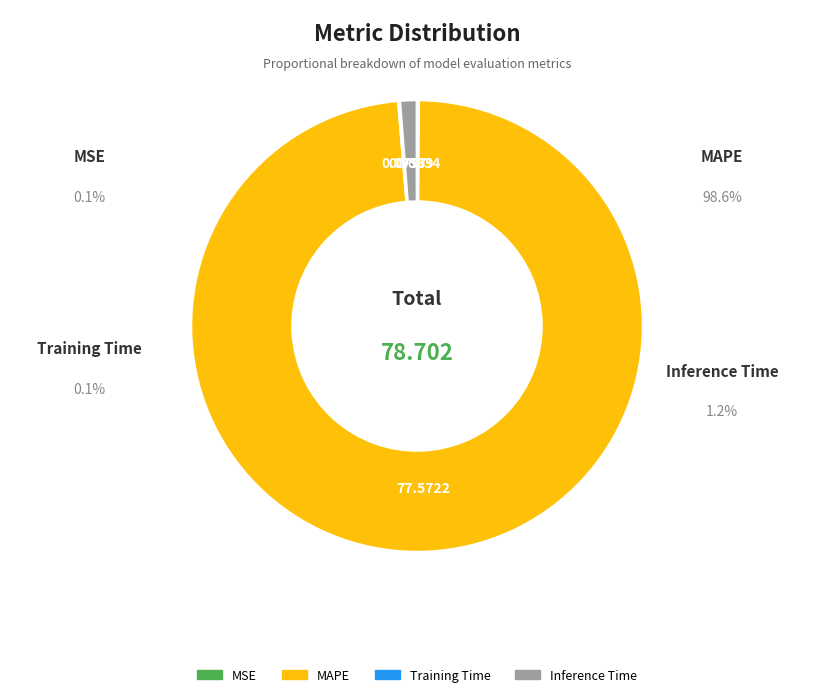

Which has a higher value, Inference Time or MAPE?

MAPE